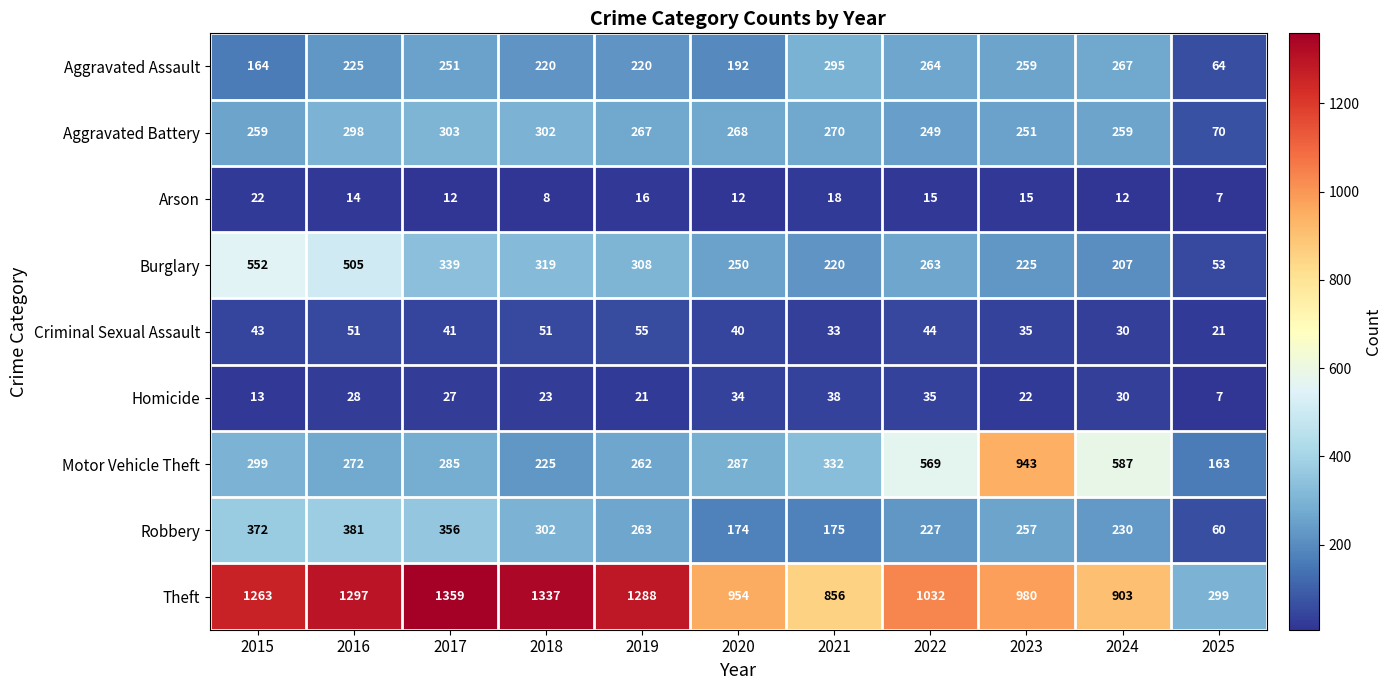

How many values in the Arson series are below 14?

5